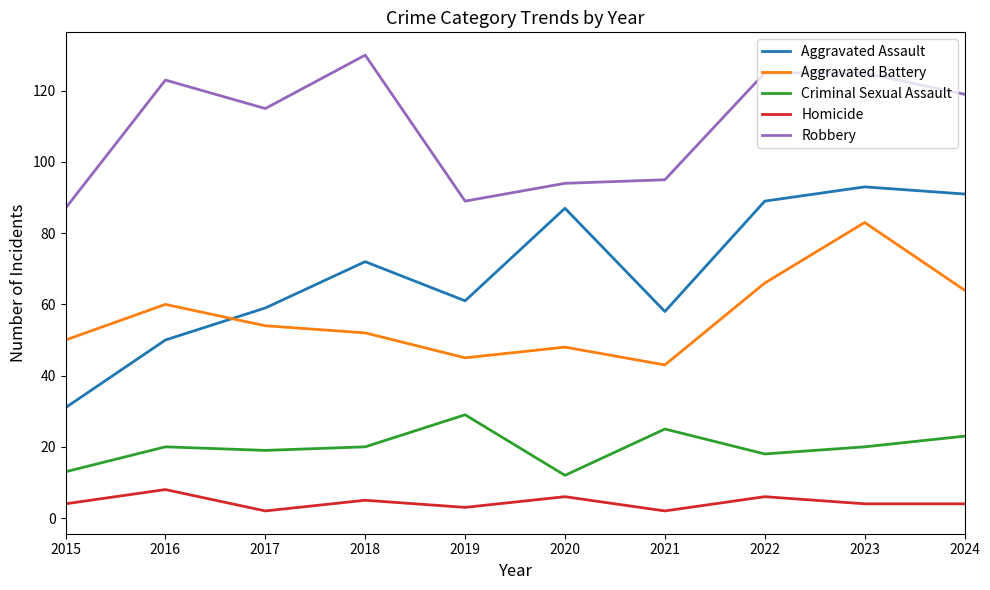

True or false: Homicide and Aggravated Battery intersect in this chart.

False